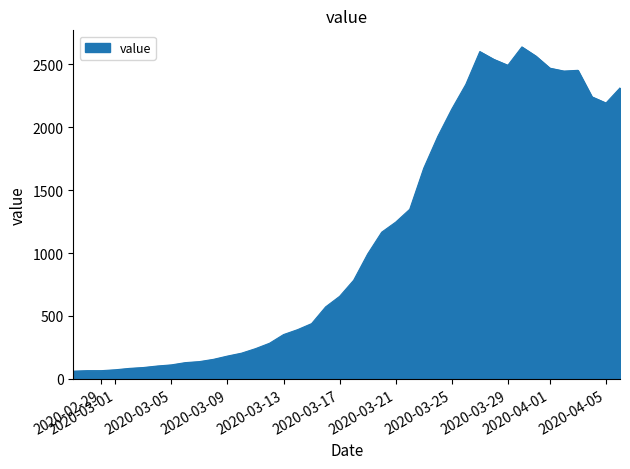

What is the greatest value displayed?

2639